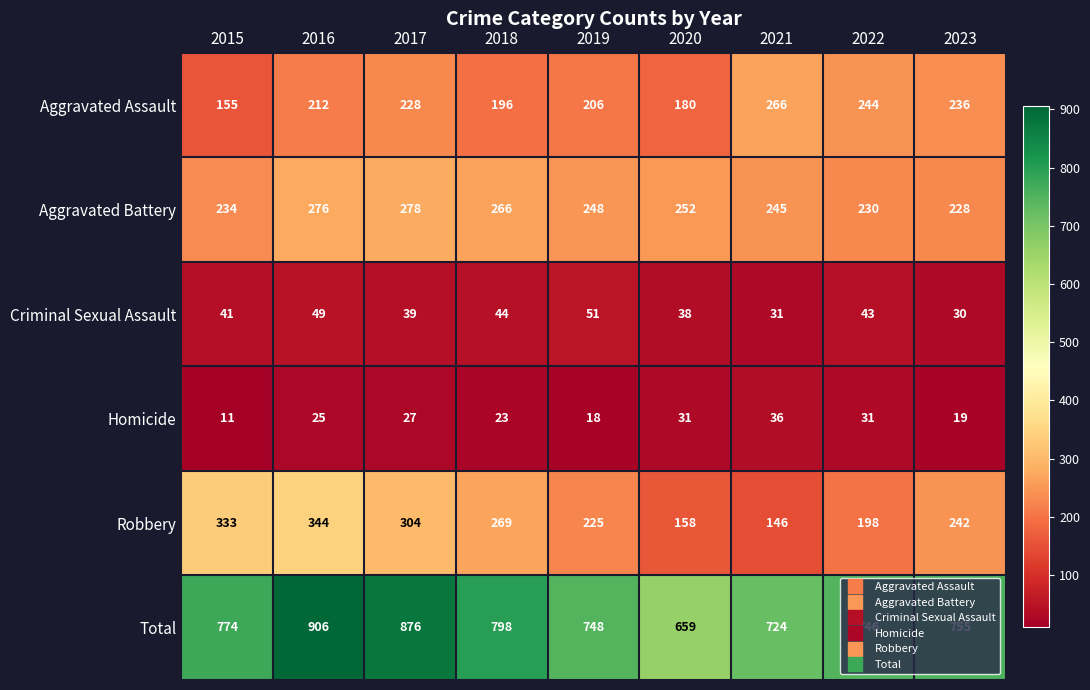

What is the difference between the maximum and minimum values in the Criminal Sexual Assault series?

21